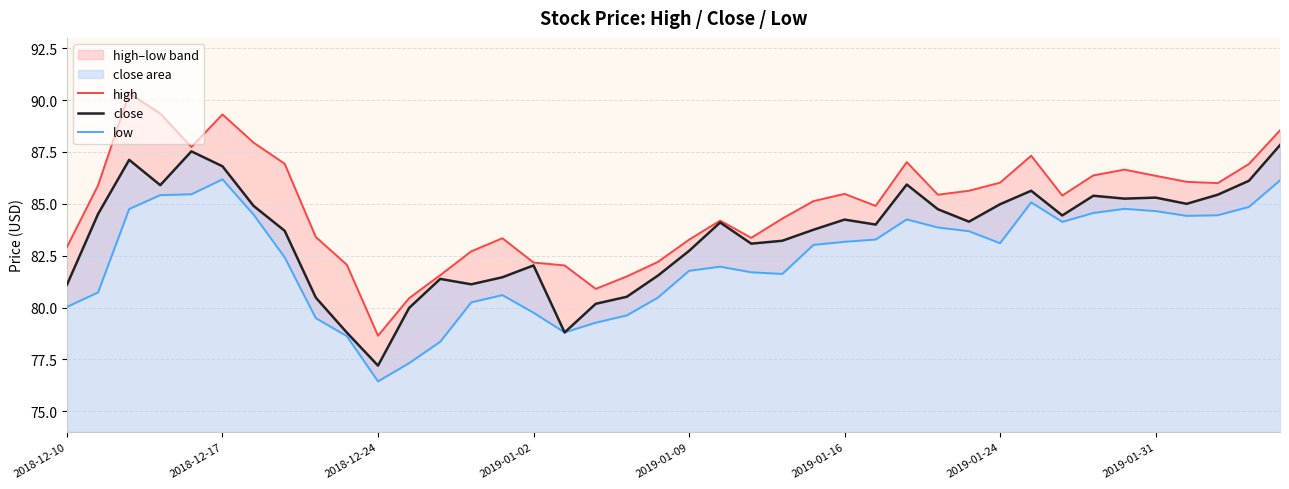

What is the difference between the maximum and minimum values in the high series?

11.7